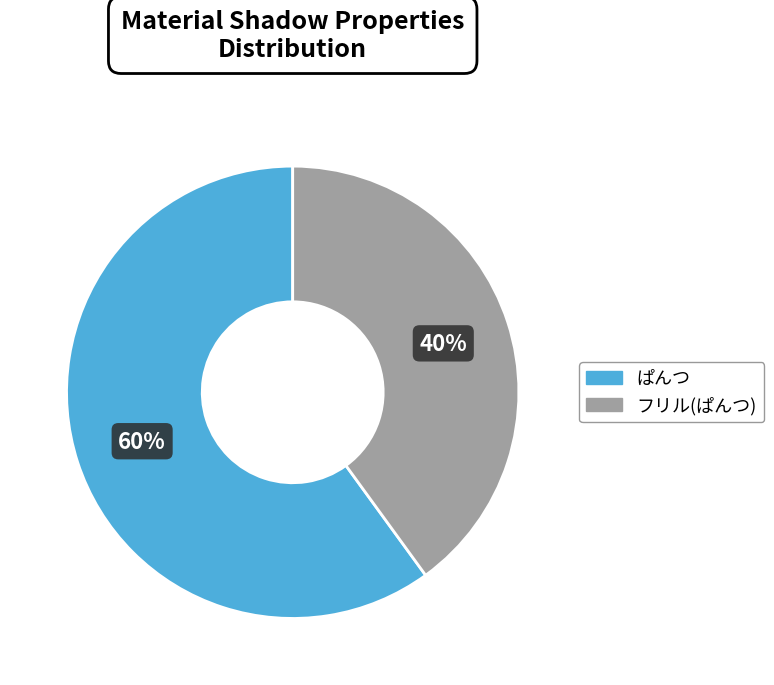

How many segments does this pie chart have?

2